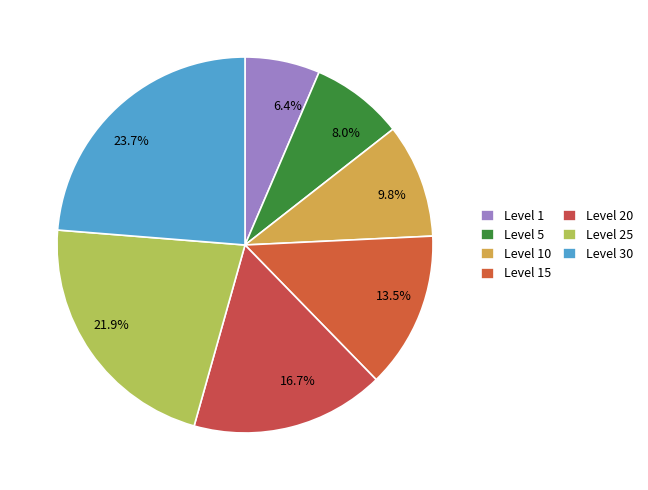

Is there a majority slice in this chart?

No